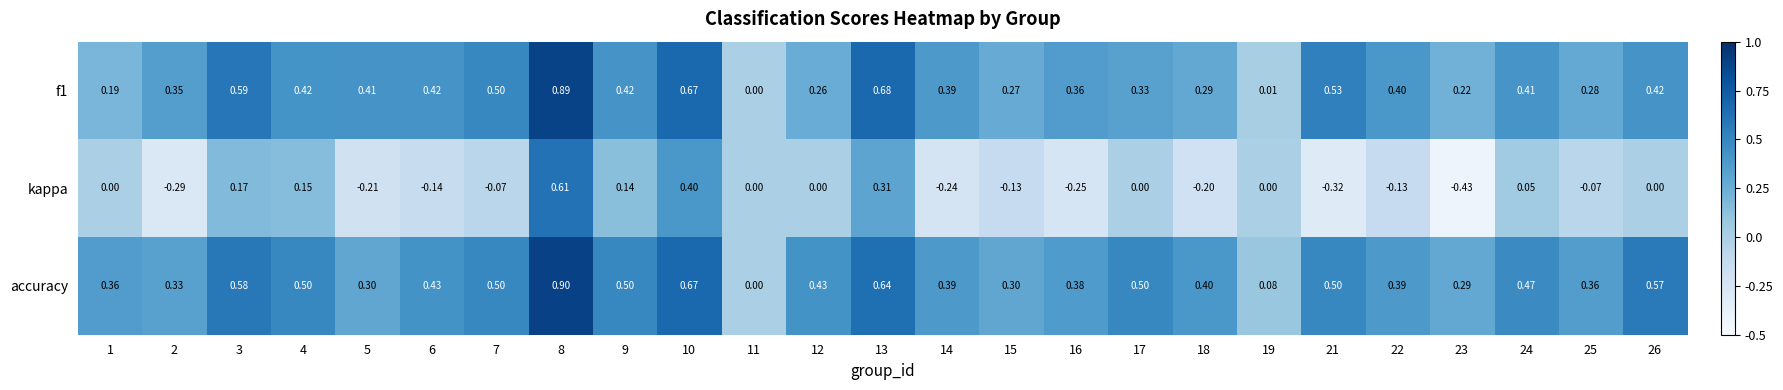

Which series has the largest range (max minus min)?

kappa